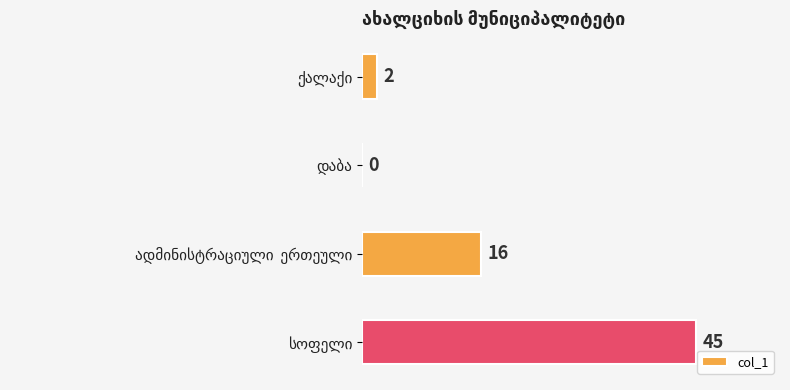

How many series are shown in this chart?

1